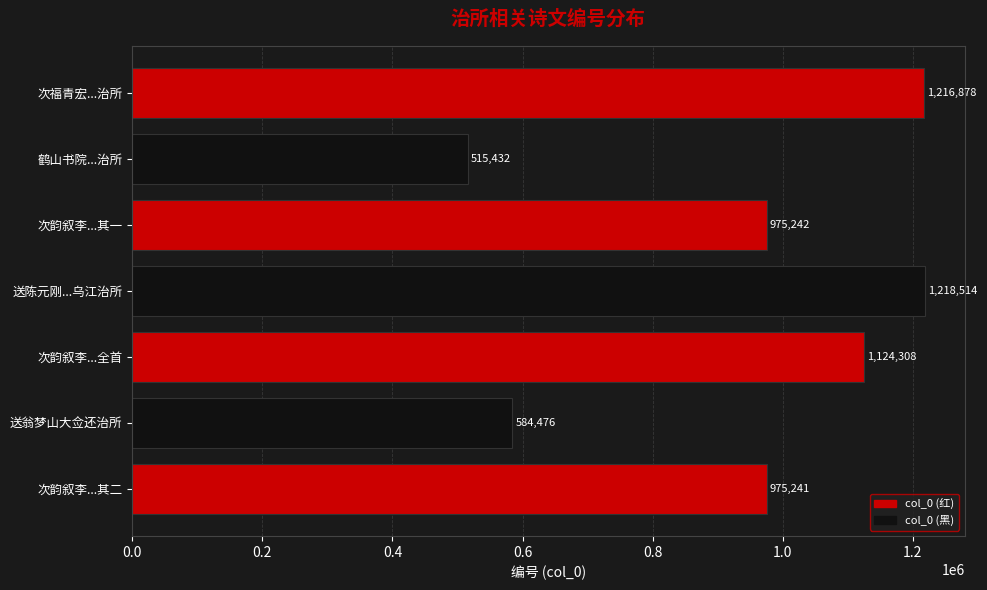

How many data points does each series have?

7